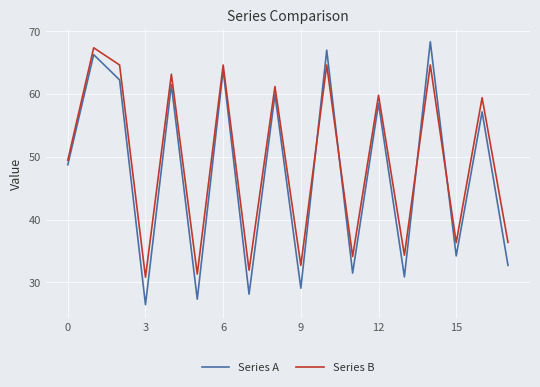

What is the highest value of the Series B series?

67.3